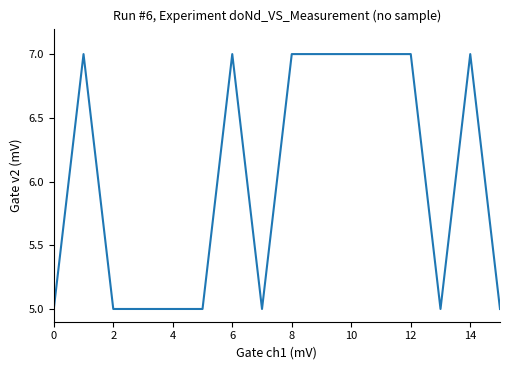

What is the minimum value shown in the chart?

5.0